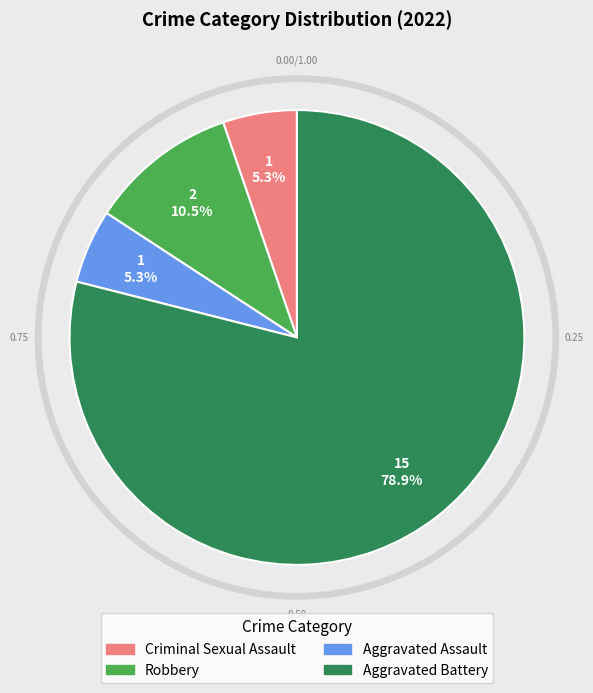

How many segments does this pie chart have?

4